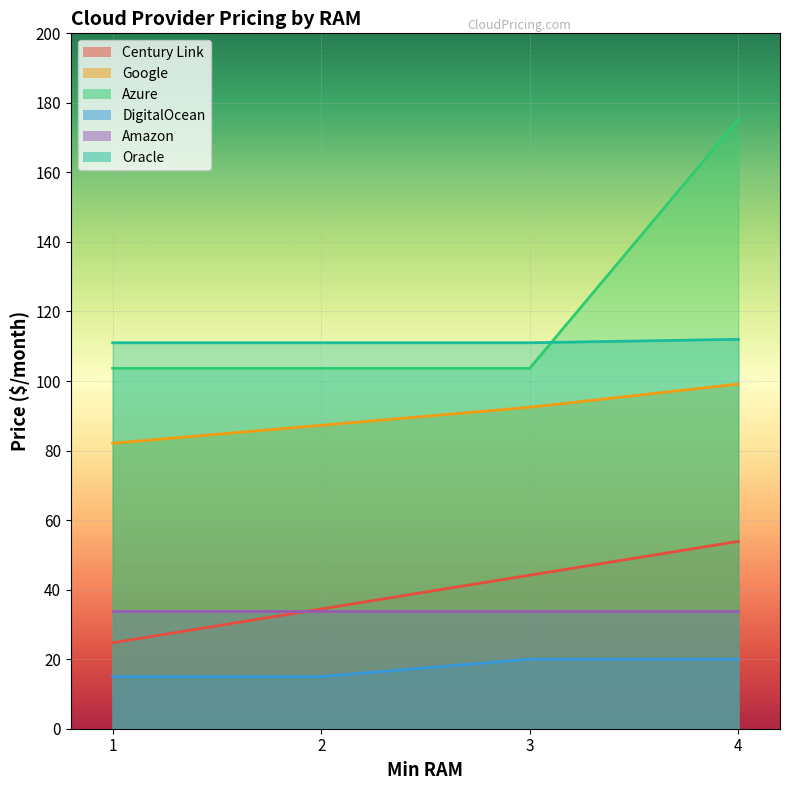

Is the value of Oracle at 2 greater than the value of Google at 4?

Yes